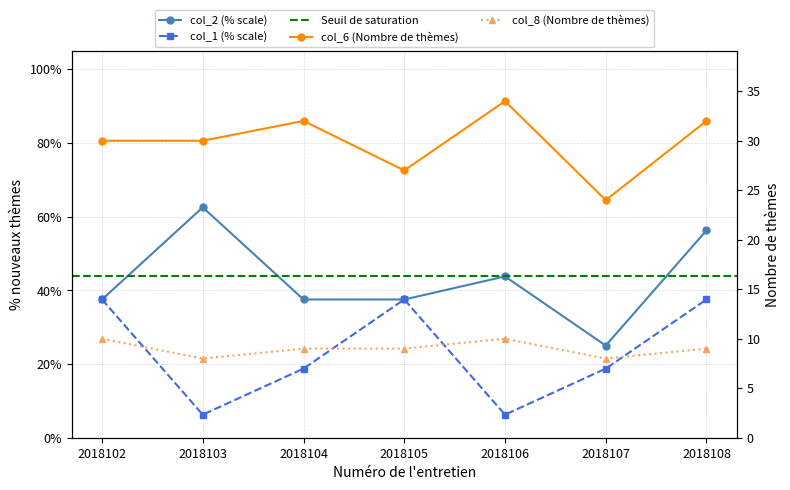

What is the value of the col_2 point at the 1st from the left?

0.4